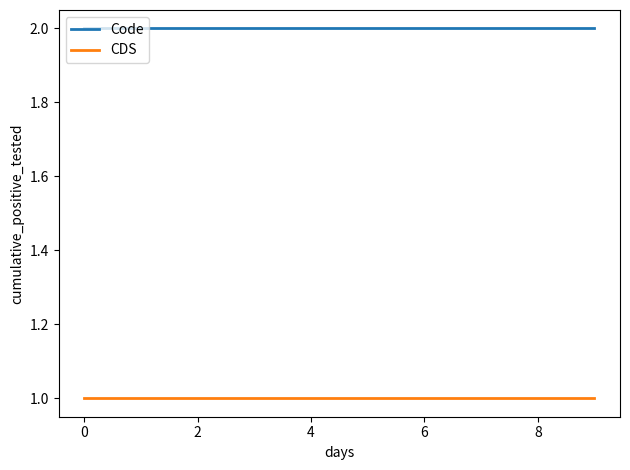

True or false: CDS and Code intersect in this chart.

False